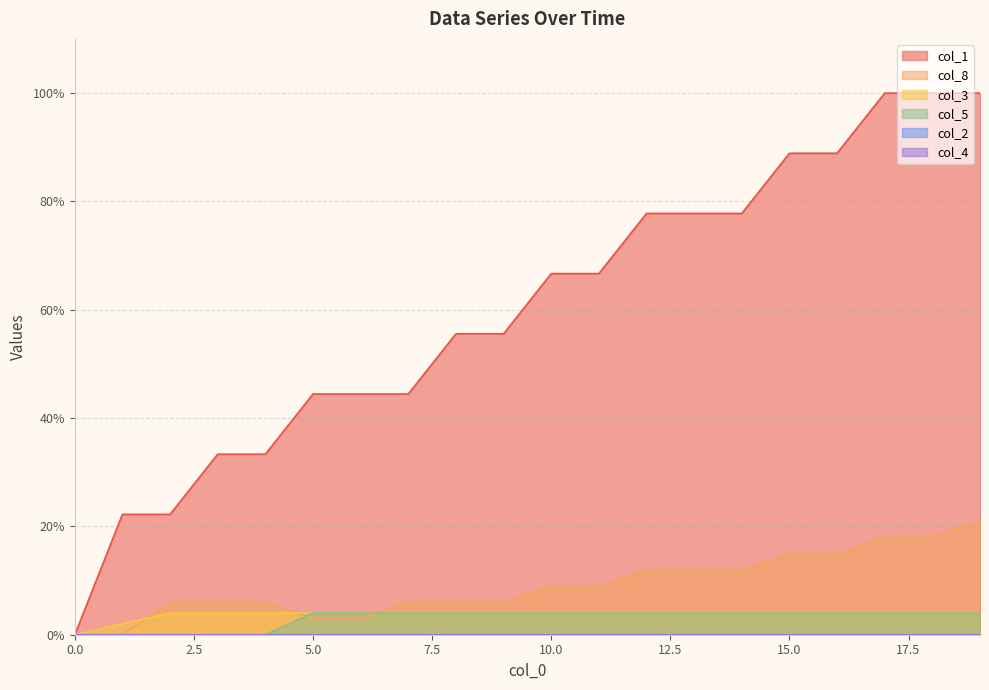

The col_3 series shows 4.0 at 7. True or false?

True